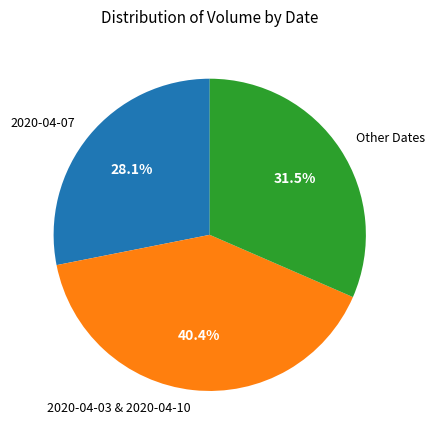

Rank the categories by value from highest to lowest.

2020-04-03 & 2020-04-10, Other Dates, 2020-04-07